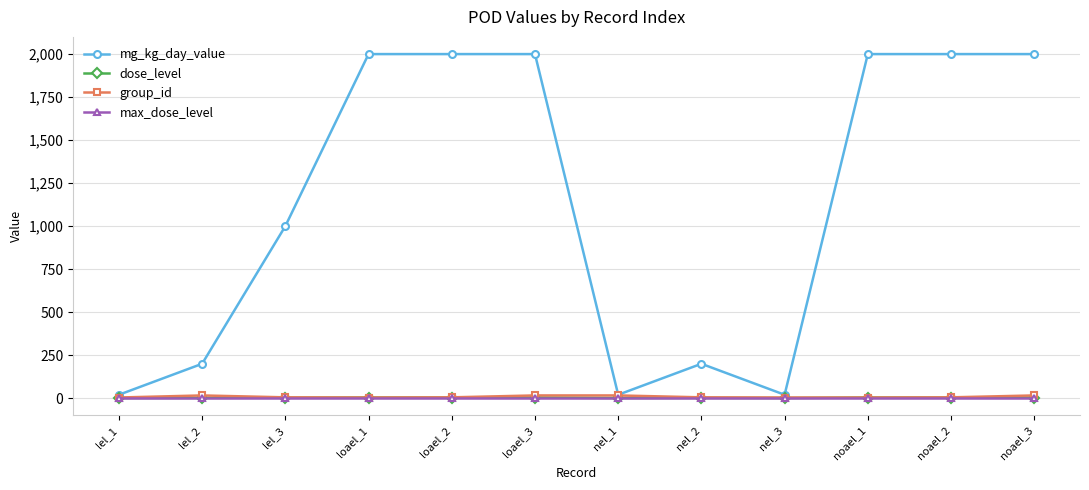

Which series changed the most between loael_2 and nel_2?

mg_kg_day_value